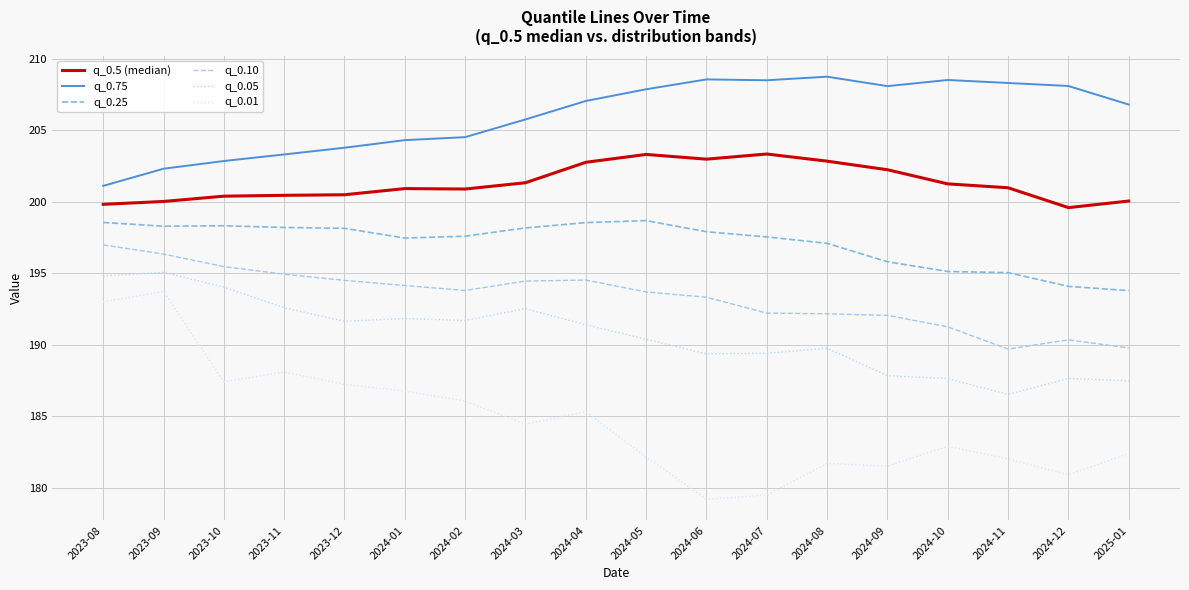

True or false: q_0.75 has more than 2 interior local peaks.

True